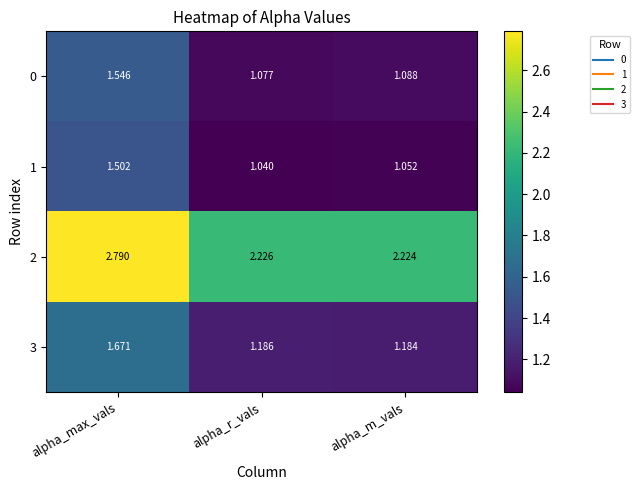

What is the greatest value displayed?

2.8